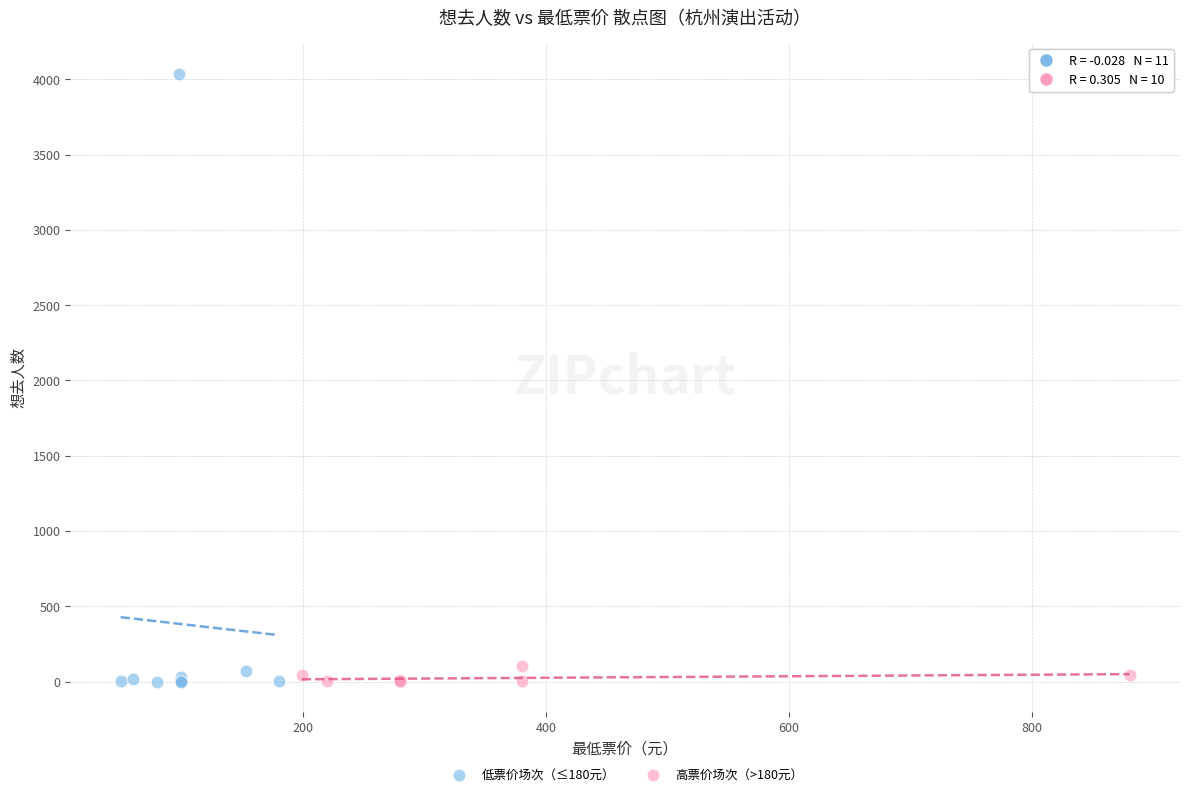

Which series reaches the maximum Y coordinate?

低票价场次（≤180元）